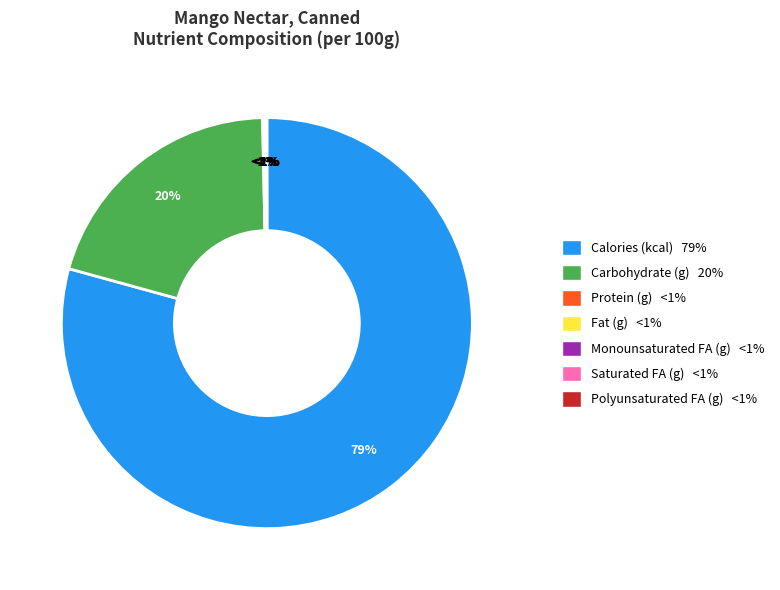

True or false: Polyunsaturated fatty acids accounts for 0% of the total.

True